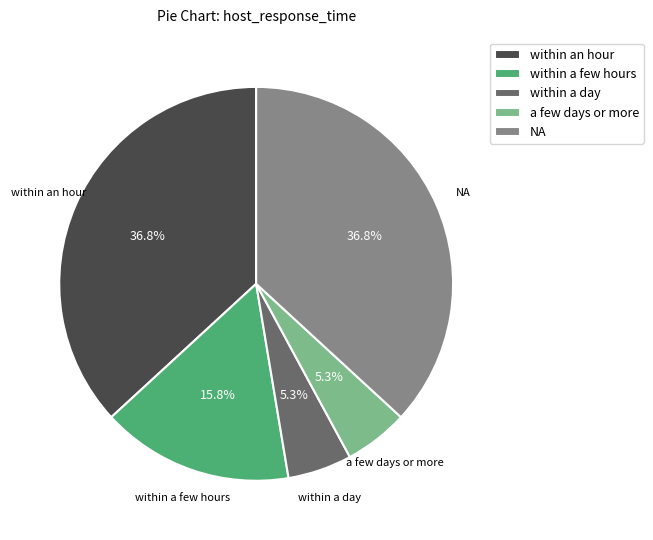

Is the sum of a few days or more and within a few hours greater than half?

No